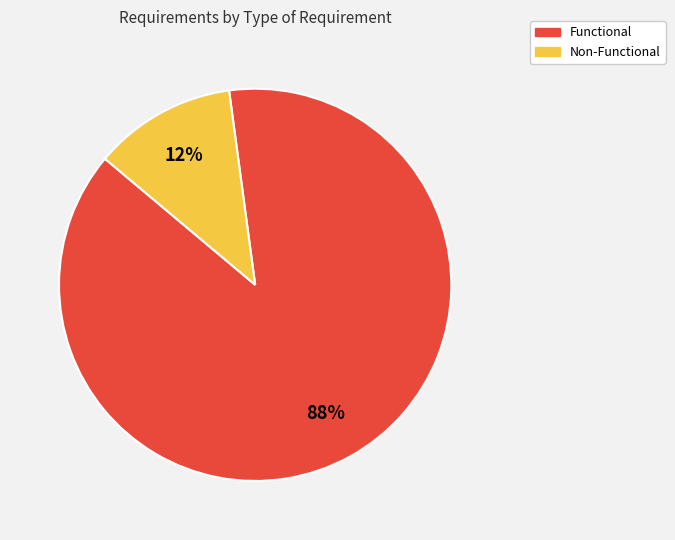

Rank the categories by value from highest to lowest.

Functional, Non-Functional